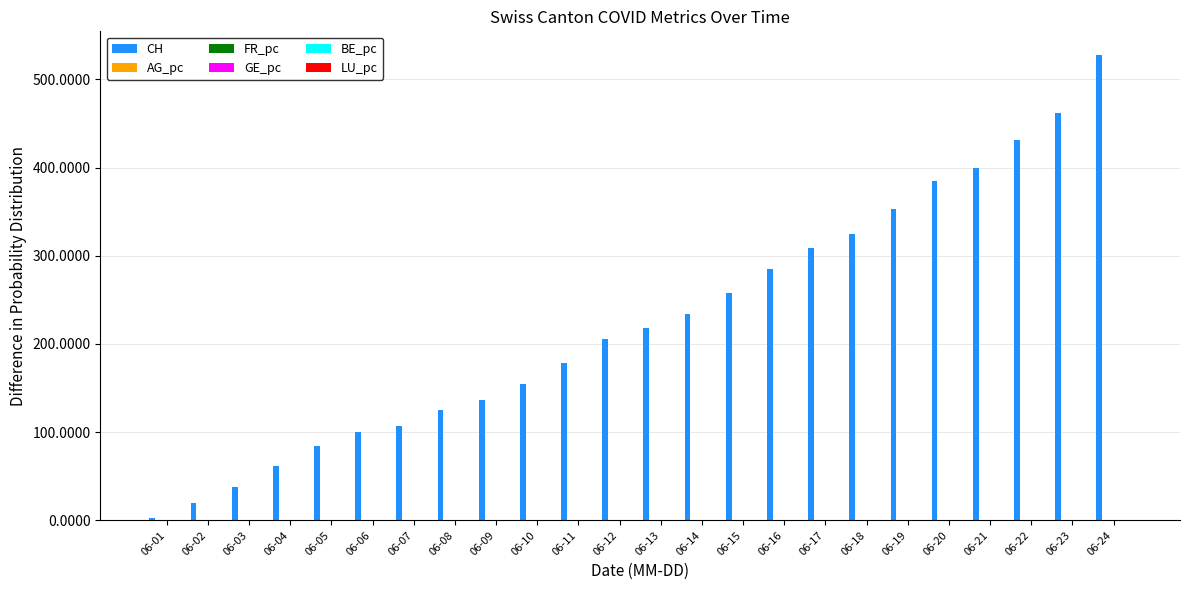

Which series changed the most between 06-03 and 06-08?

CH